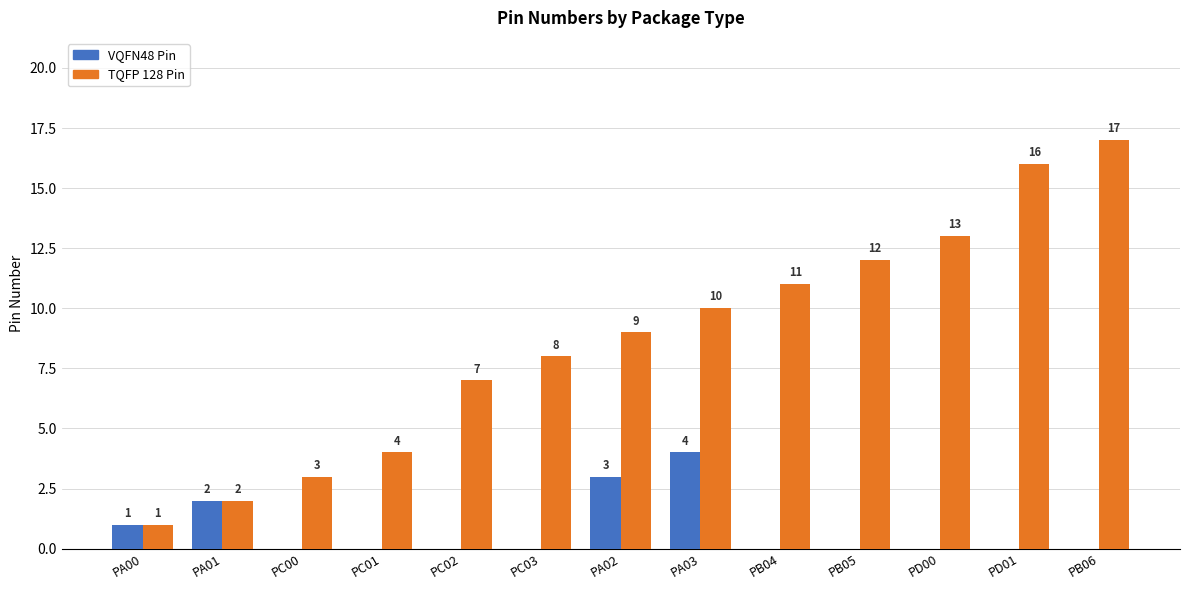

Which series changed the most between PC02 and PC03?

TQFP 128 Pin